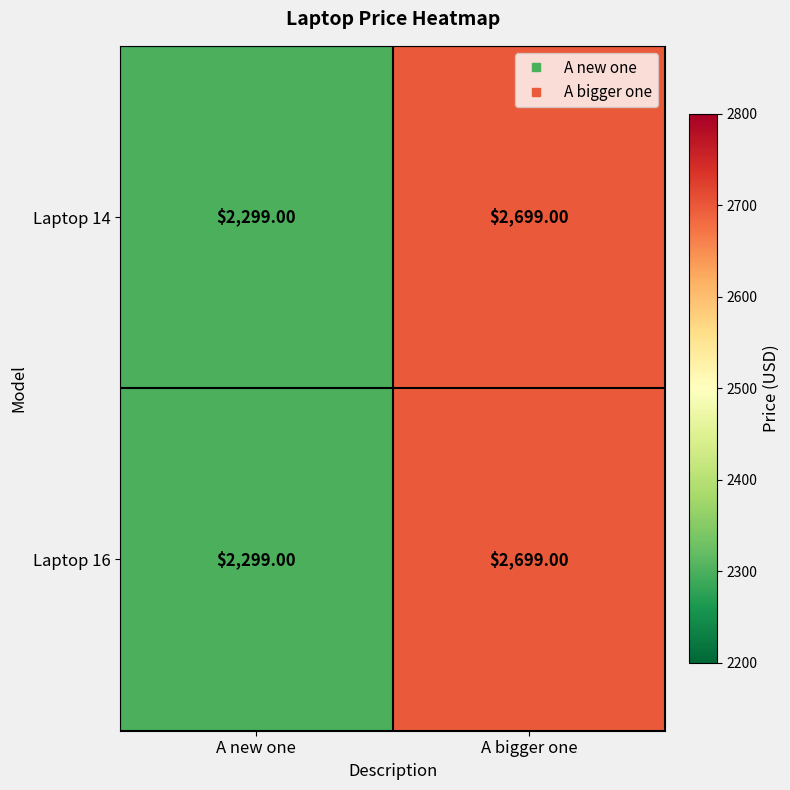

Is the value of Laptop 14 at A bigger one greater than the value of Laptop 16 at A new one?

Yes